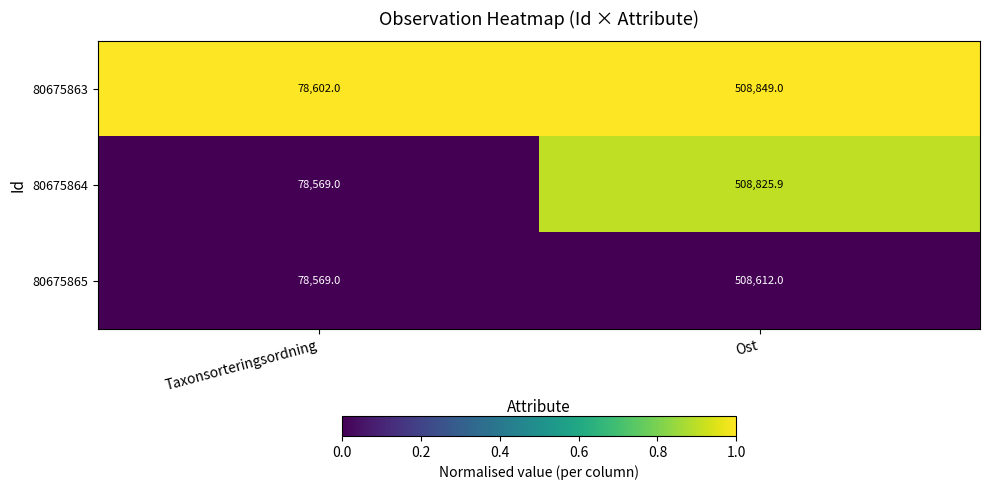

List the series in order of their peak value, lowest first.

80675865, 80675864, 80675863